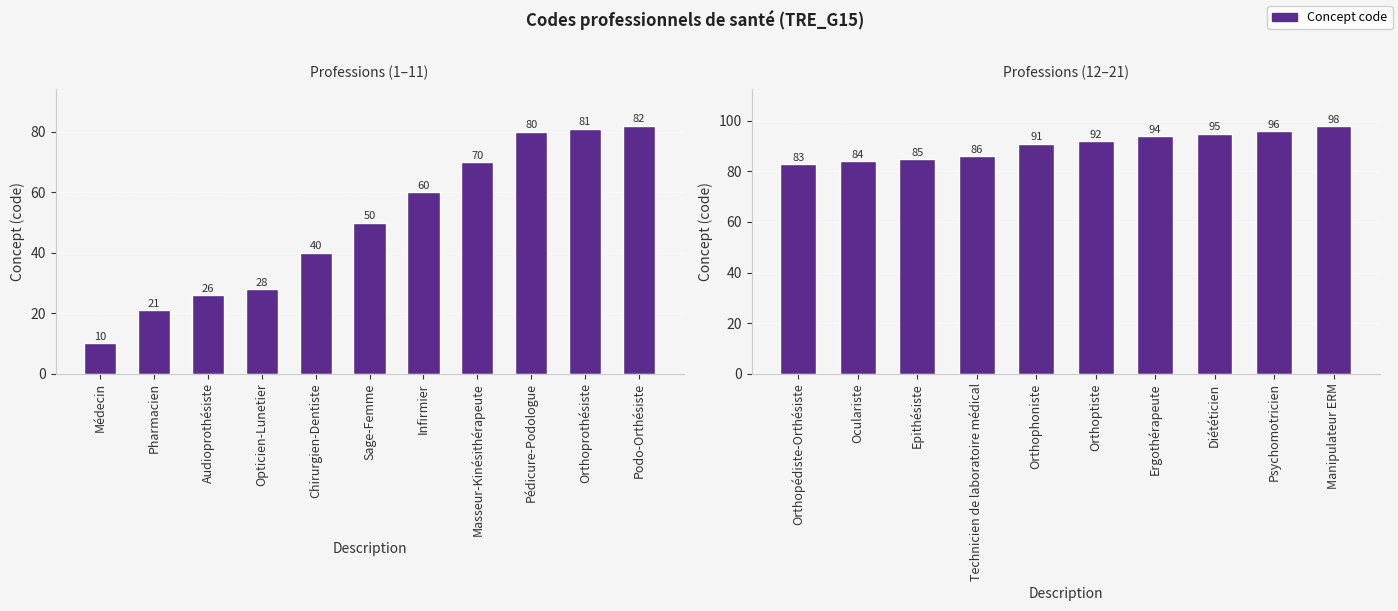

What position from the left is Orthopédiste-Orthésiste?

1